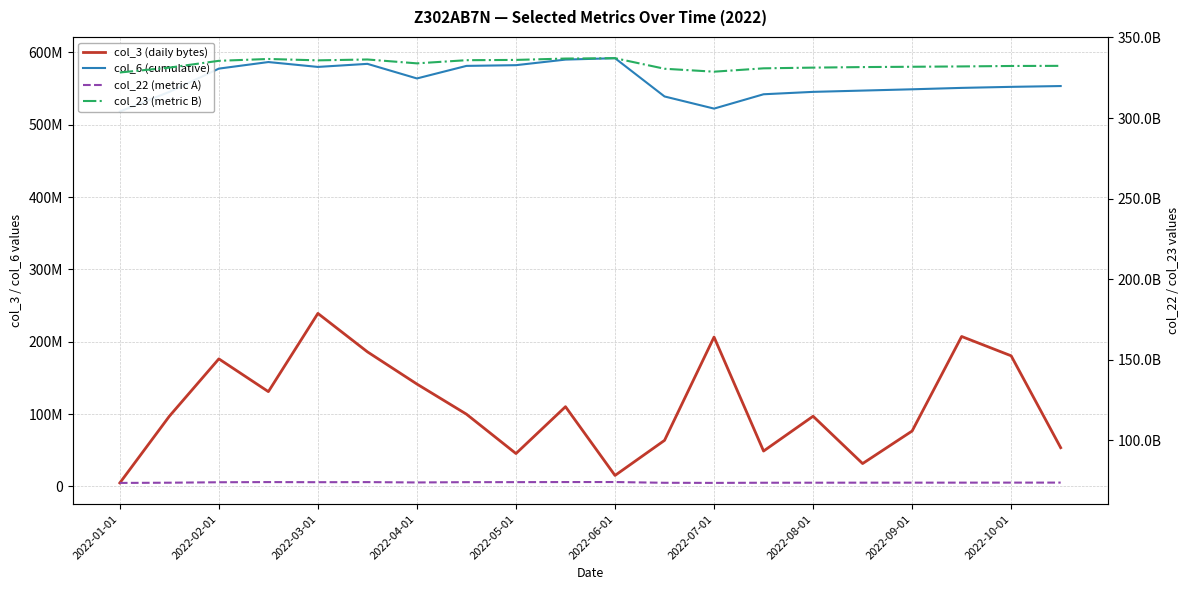

True or false: col_23 (metric B) has more than 2 points higher than both neighbors.

True